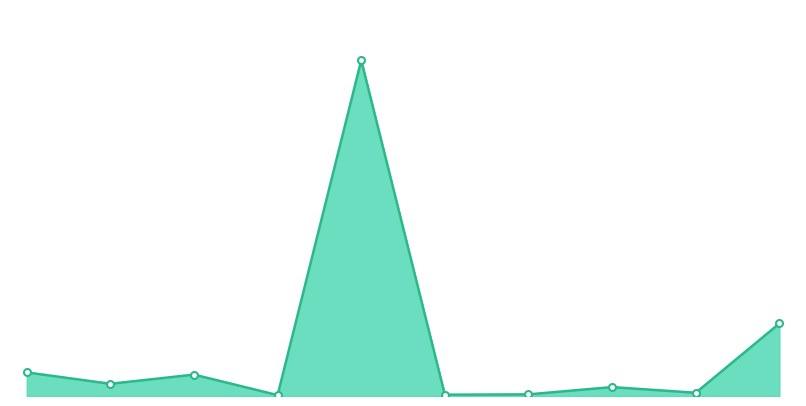

Does the chart display data point markers on the line(s)?

No